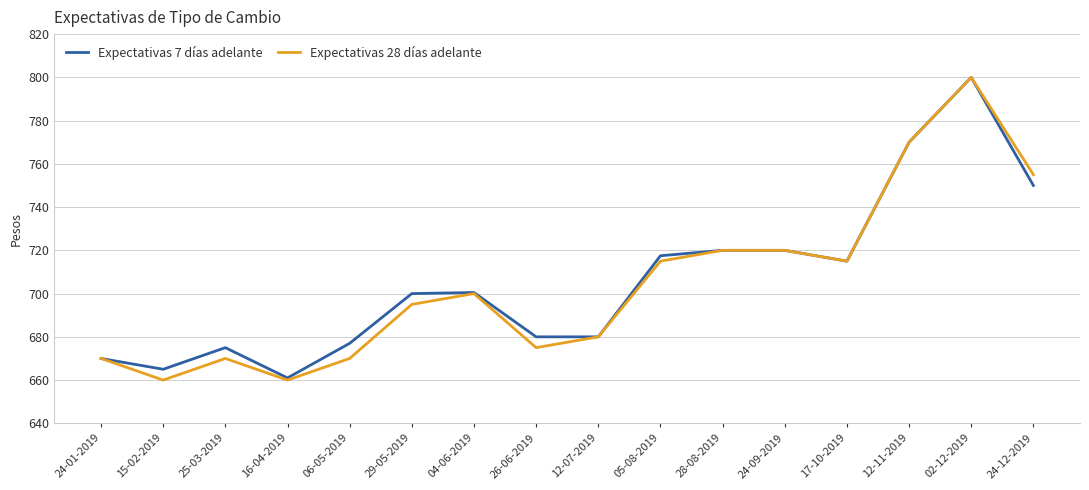

What position from the right is 04-06-2019?

10